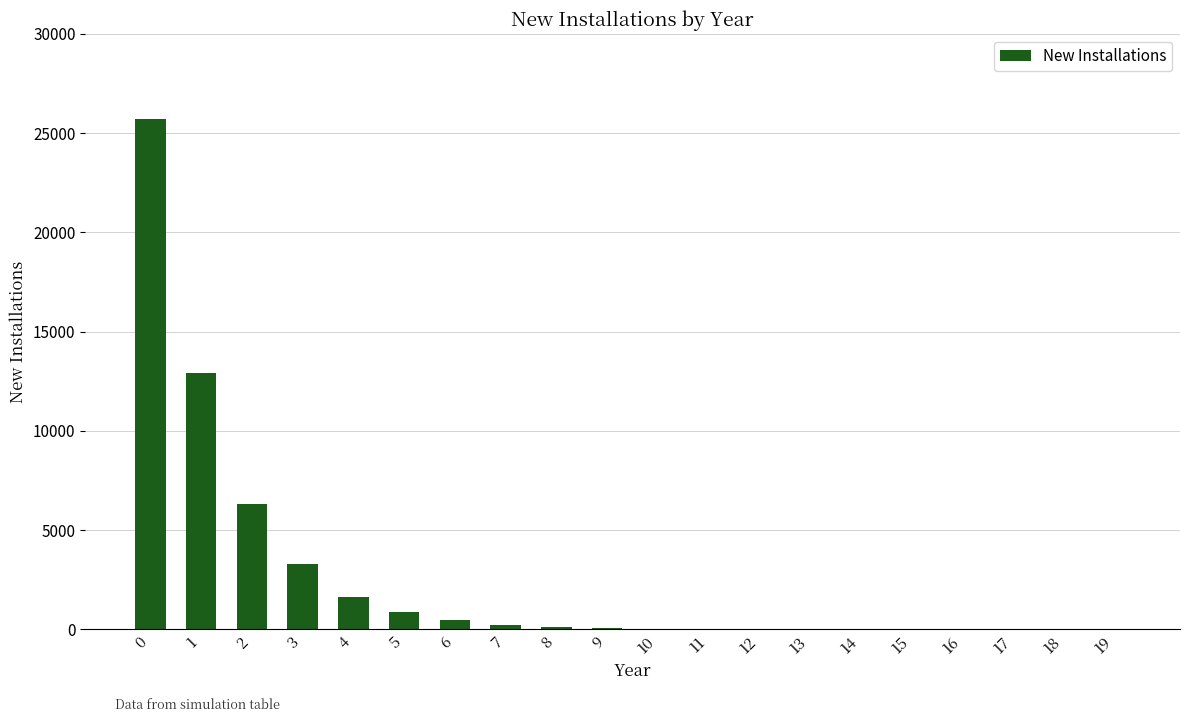

Is it true that the value at 16 is -8637?

False